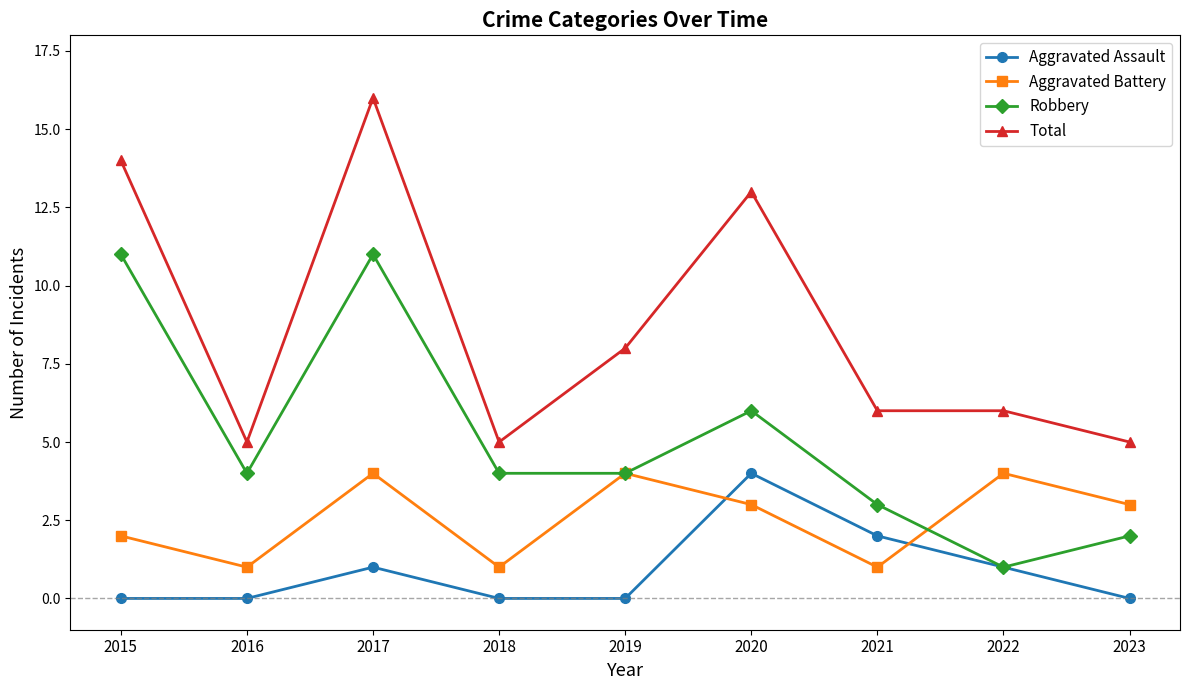

What is the difference between the second highest and minimum values in the Total series?

9